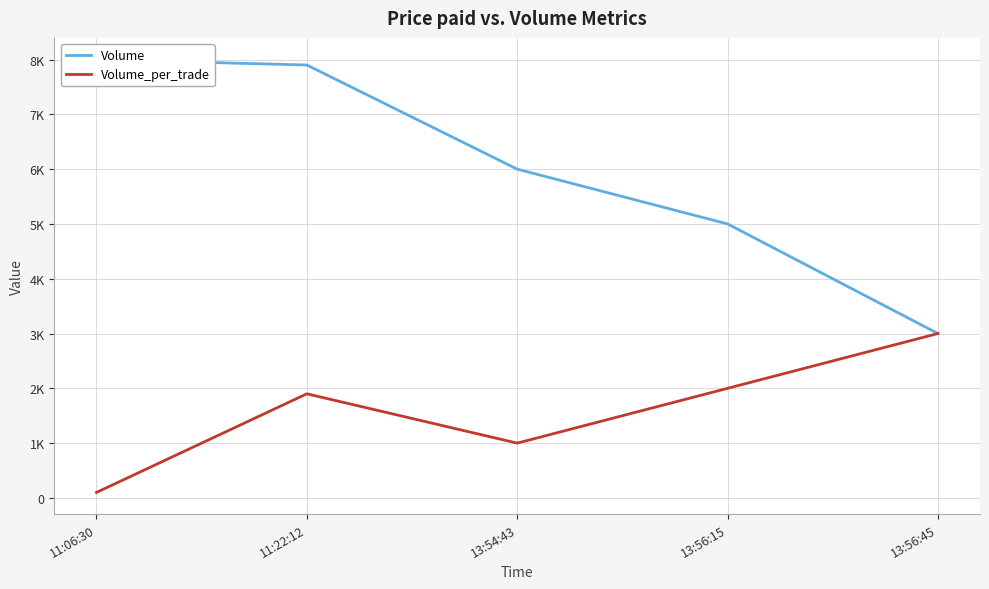

What is the sum of all Volume_per_trade values?

8000